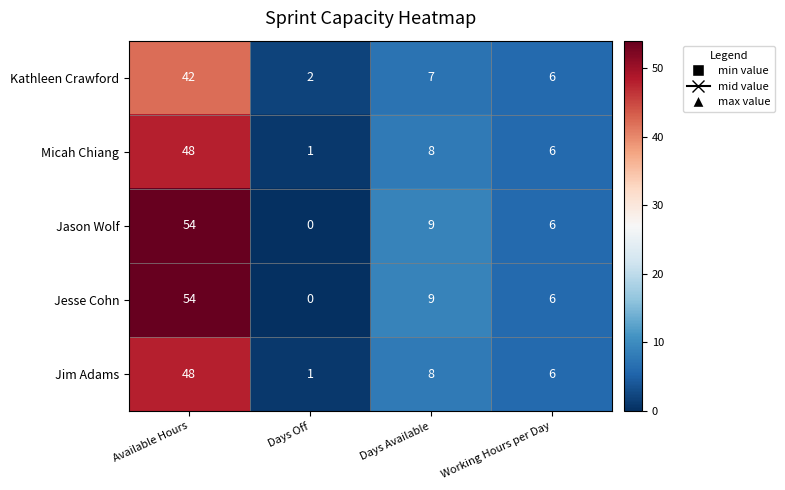

The Jim Adams series shows 2 at Days Available. True or false?

False